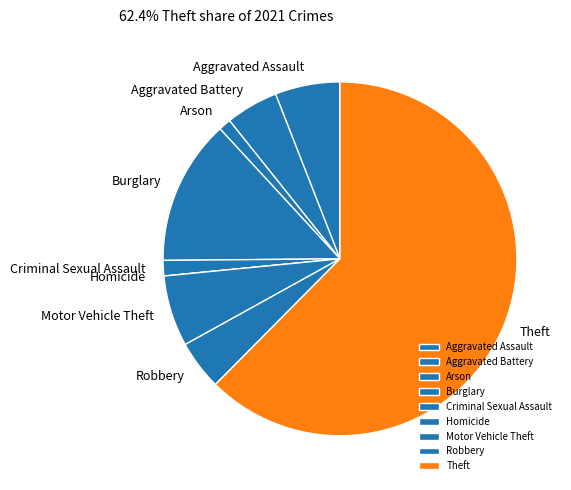

Is Theft the majority of the pie?

Yes